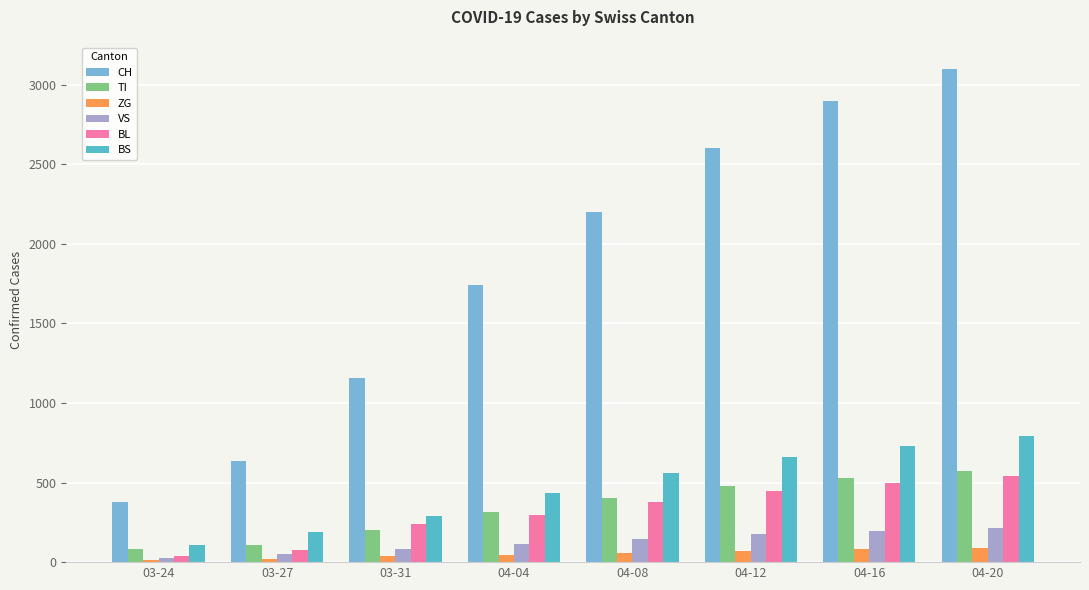

What is the label of the 3rd bar from the right?

04-12